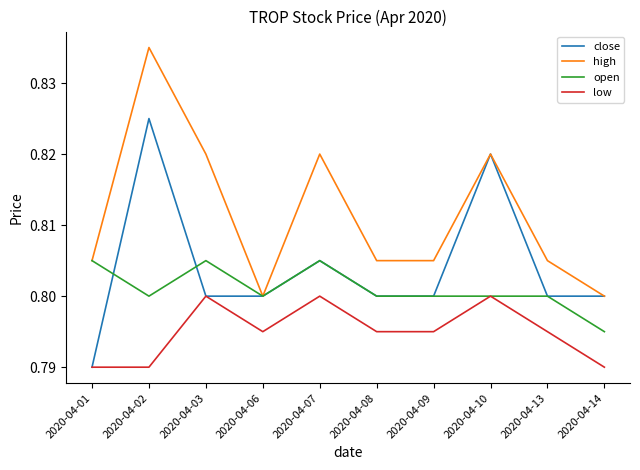

True or false: low and high cross at least once.

False